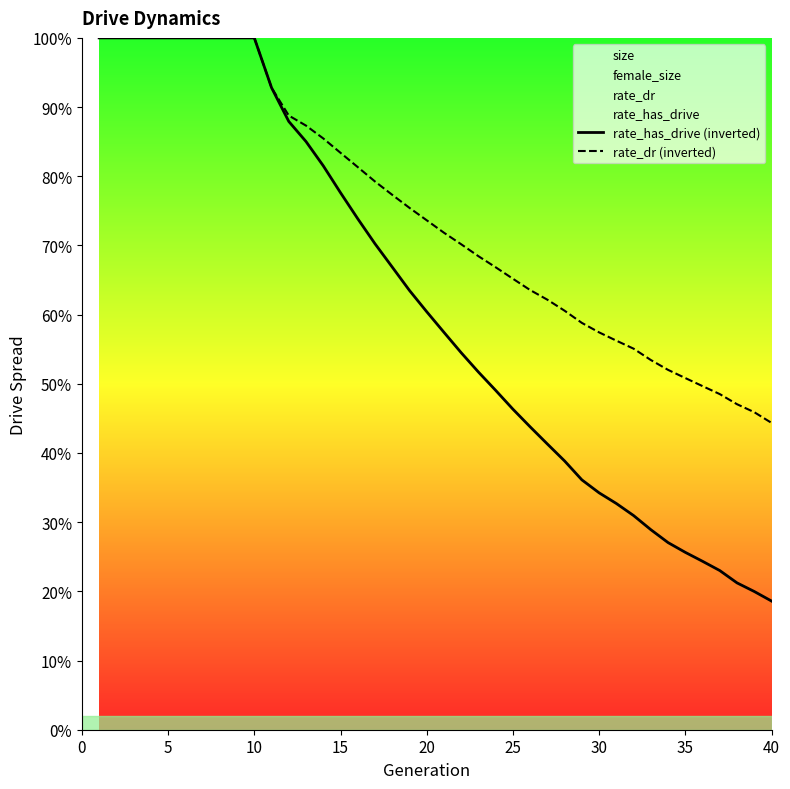

Which series has the largest Y range (max minus min)?

rate_has_drive (inverted)